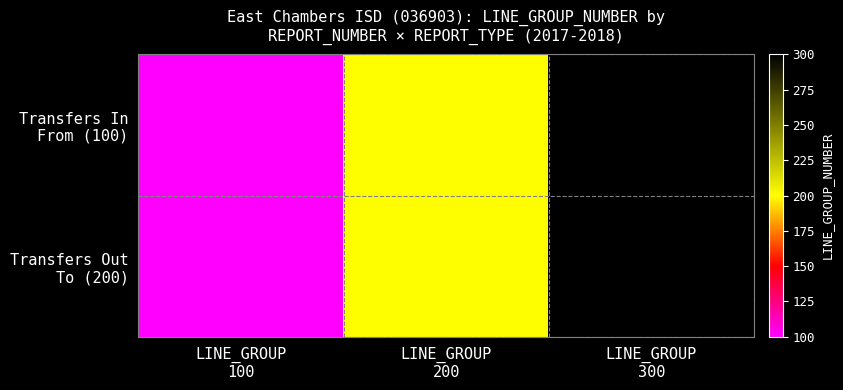

Between LINE_GROUP 200 and LINE_GROUP 300, which series saw the biggest shift?

Transfers In From (100)